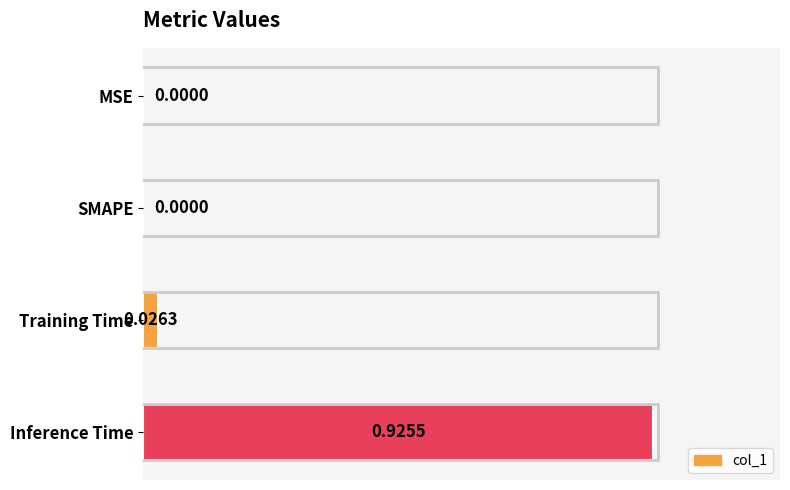

What is the sum of all values?

1.0